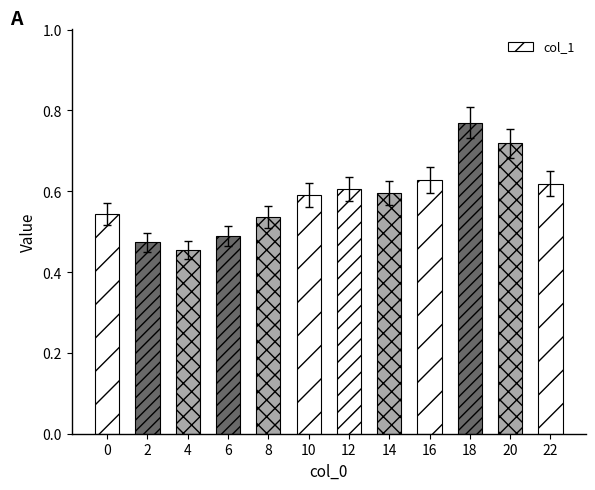

The chart shows a value of 0.6 at 22. True or false?

True